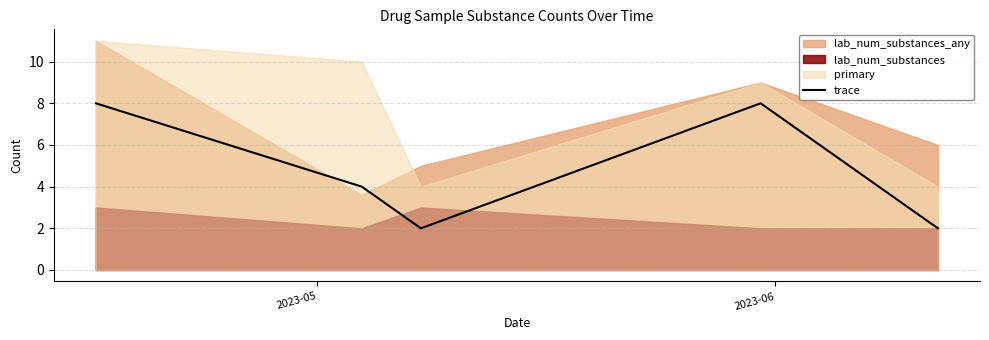

How many values are below 4?

2